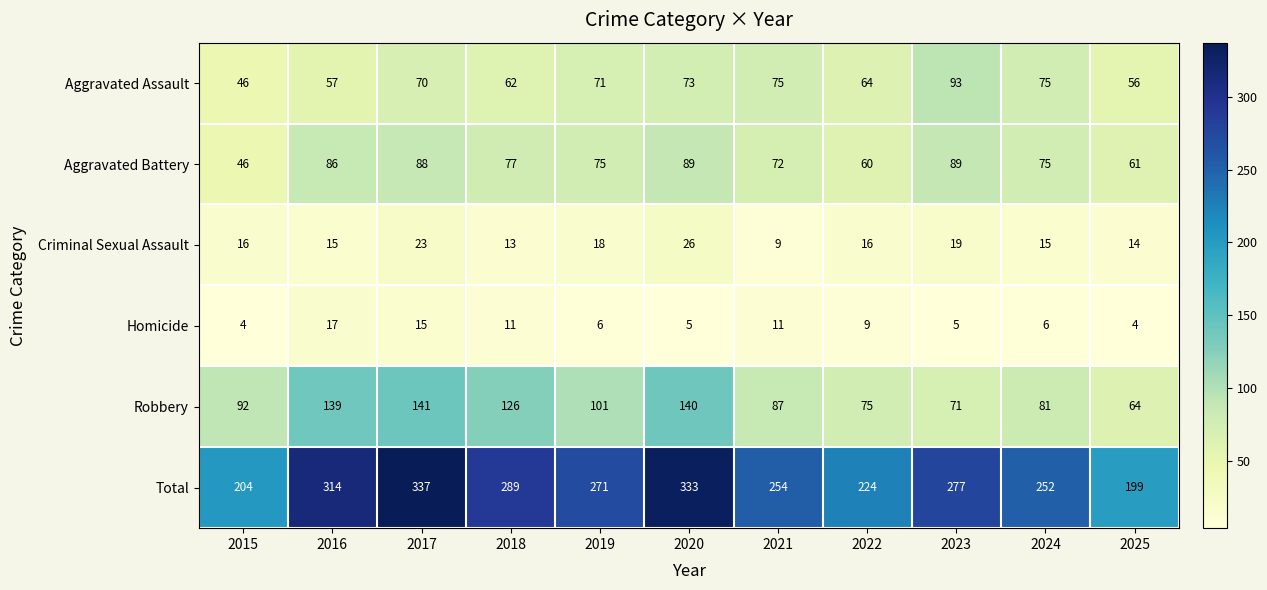

What is the spread (max minus min) of values at 2025?

195